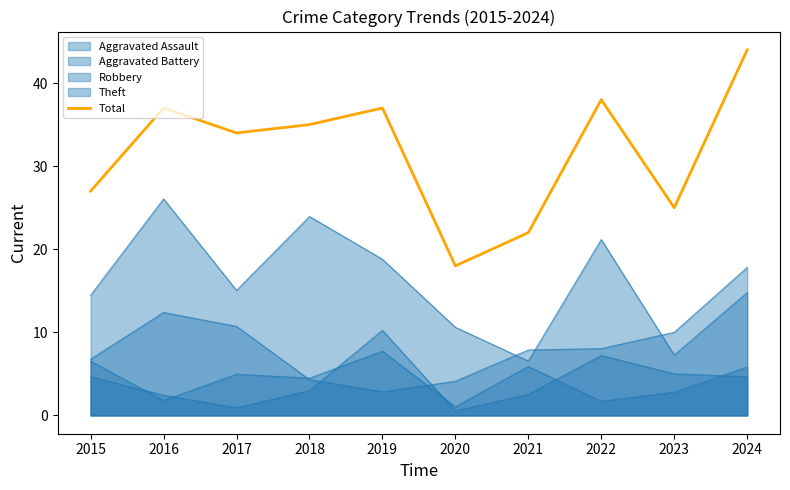

True or false: the data has more than 0 interior local peaks.

True